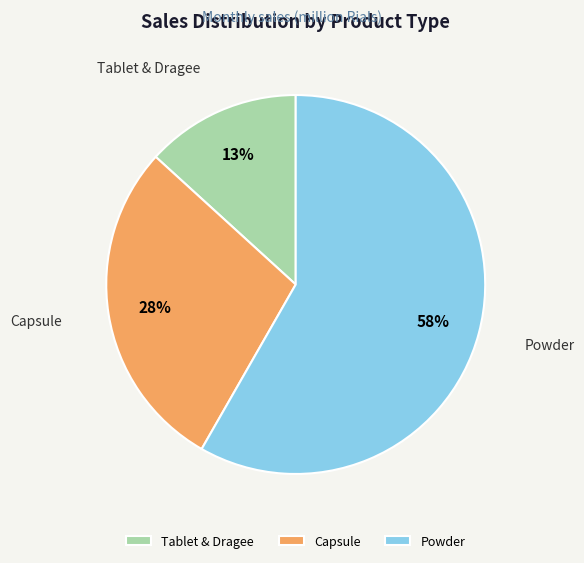

True or false: Capsule accounts for 35% of the total.

False